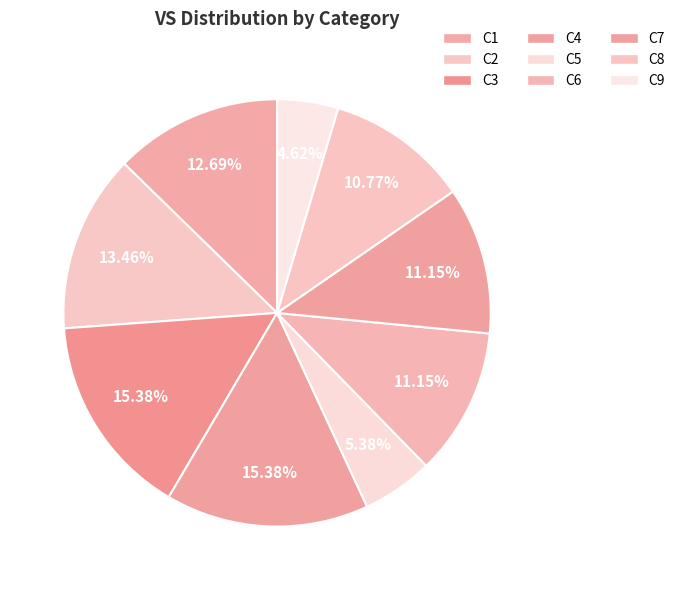

Combined, do C4 and C5 account for over 50%?

No